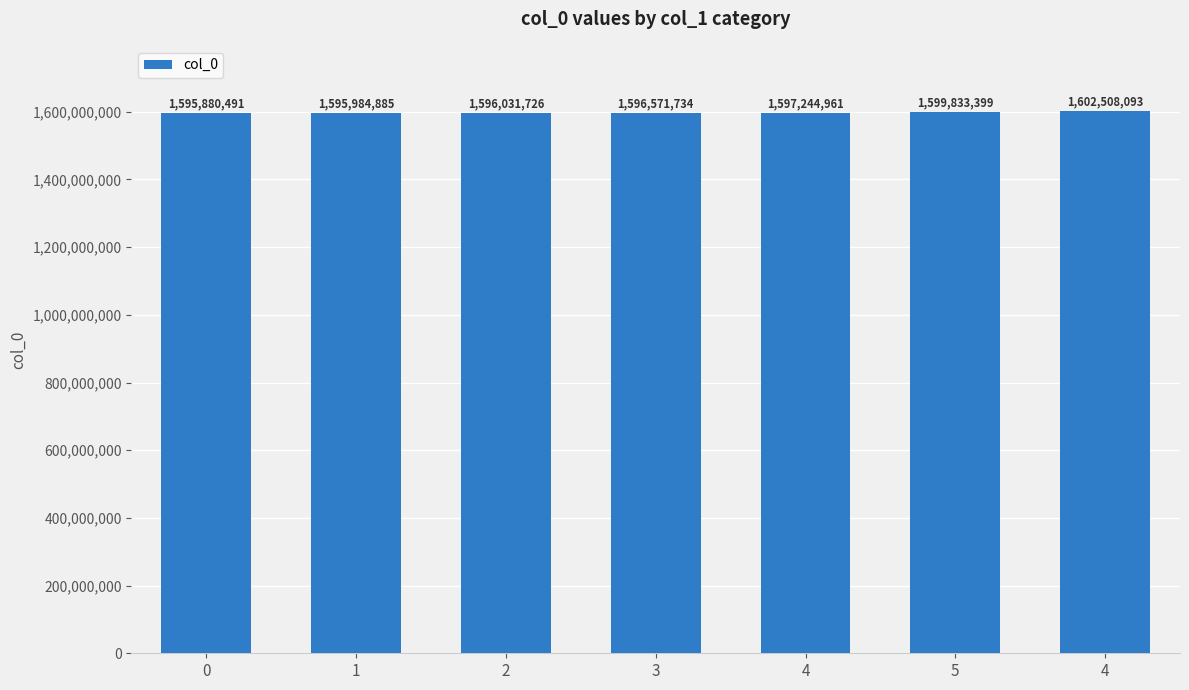

Where does the data first go above 1596571734?

4